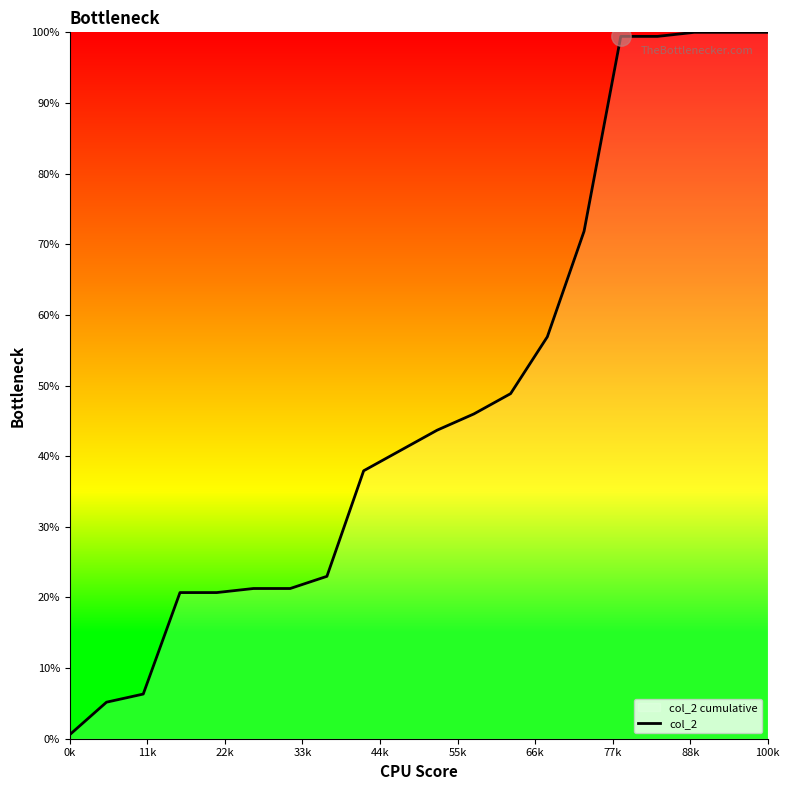

The value at 13 is 56.9. True or false?

True